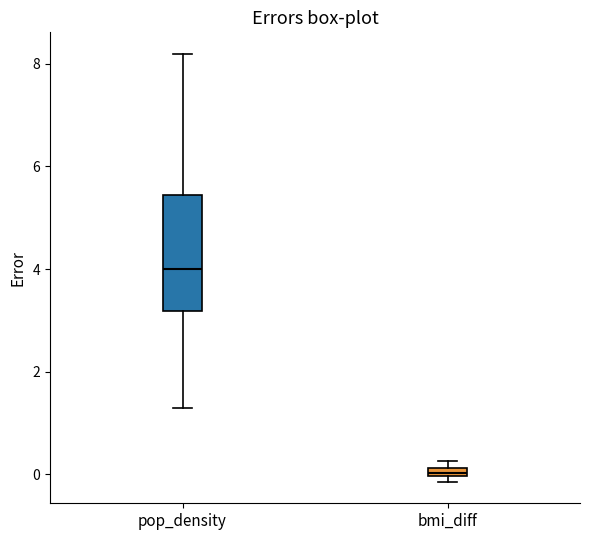

Comparing the boxes themselves (not the whiskers), which one is the tallest?

pop_density